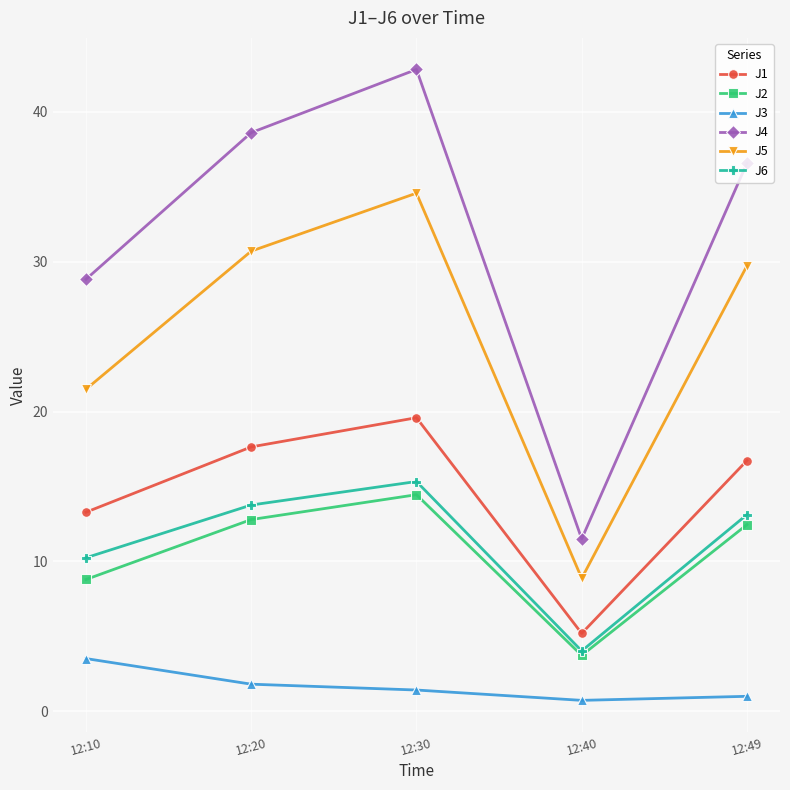

True or false: J6 and J4 intersect in this chart.

False